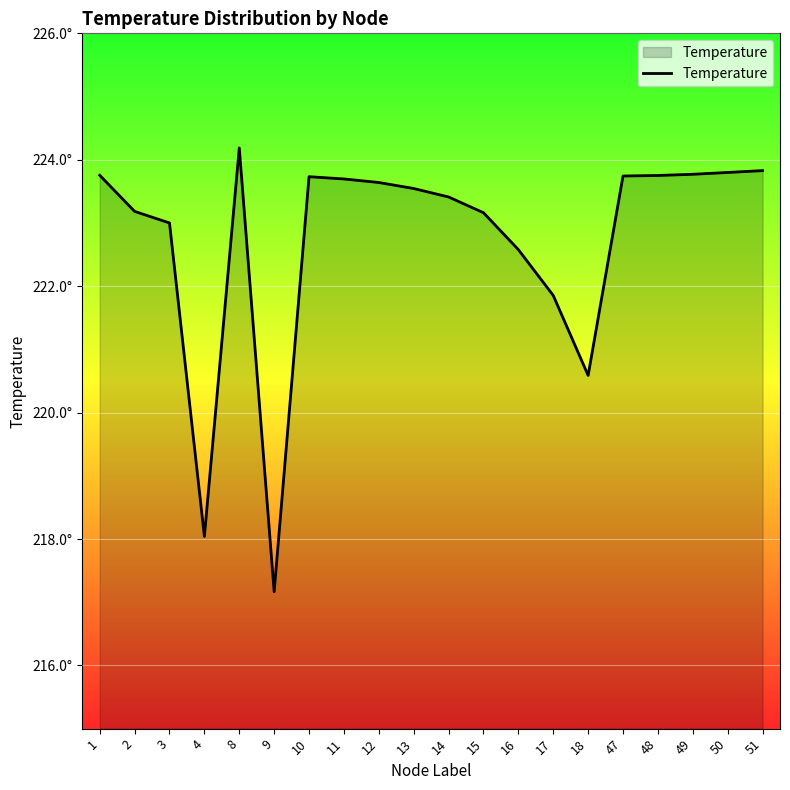

Reading left to right, transcribe all the data shown in this chart.

223.8	223.2	223.0	218.0	224.2	217.2	223.7	223.7	223.6	223.5	223.4	223.2	222.6	221.9	220.6	223.7	223.8	223.8	223.8	223.8